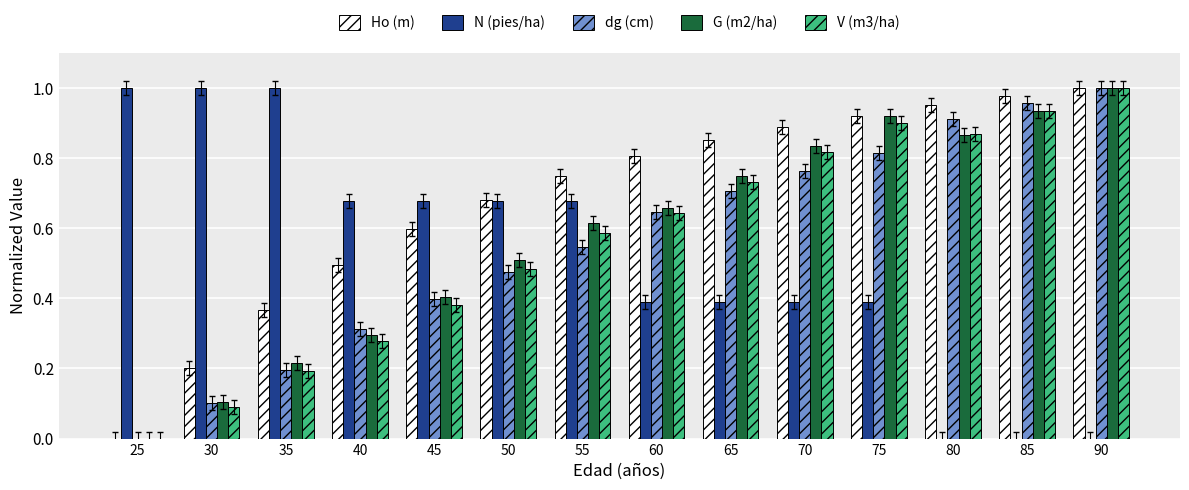

True or false: N (pies/ha) has a value of 0.4 at 70.

True